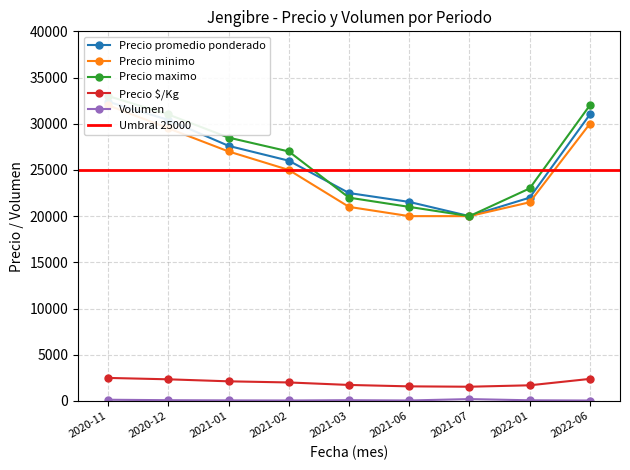

Reading right to left, what are all the values shown in this chart?

Precio promedio ponderado: 31000	22000	20000	21538	22500	26000	27604	30417	32384
Precio minimo: 30000	21500	20000	20000	21000	25000	27000	29500	32000
Precio maximo: 32000	23000	20000	21000	22000	27000	28500	31000	33000
Precio $/Kg: 2385	1692	1538	1577	1731	2000	2123	2340	2491
Volumen: 45	70	200	50	80	50	60	80	130